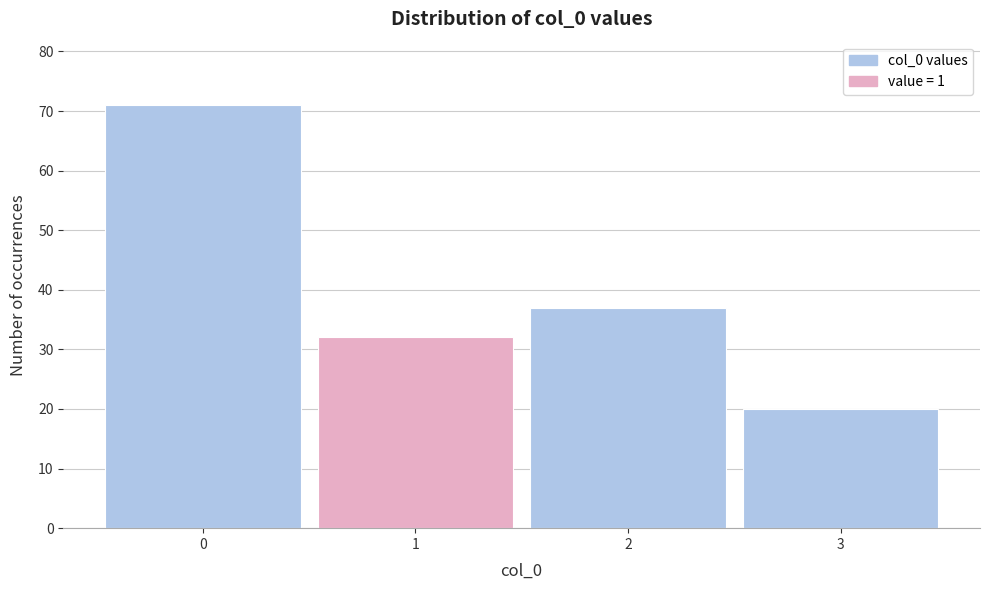

What is the height of the bar covering 0.5 to 1.5 on the x-axis? The values are not printed on the chart, so give them approximately, as read against the axis.

32